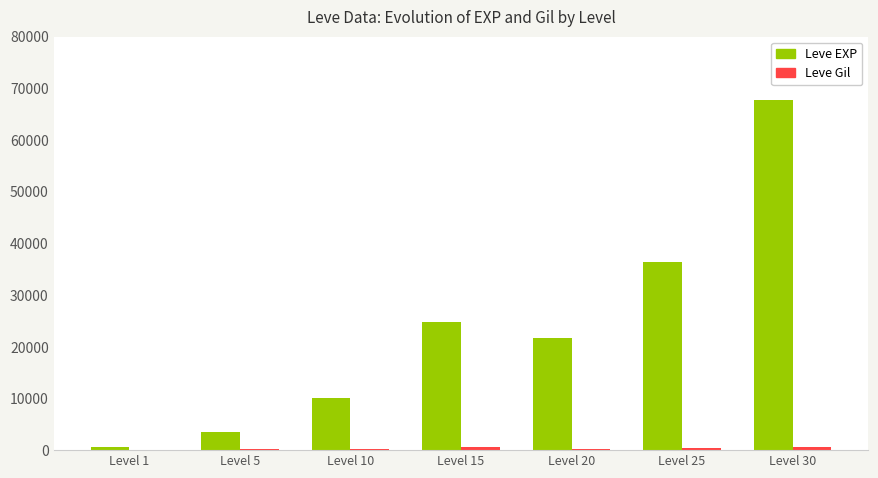

Which series has the largest total across all categories?

Leve EXP